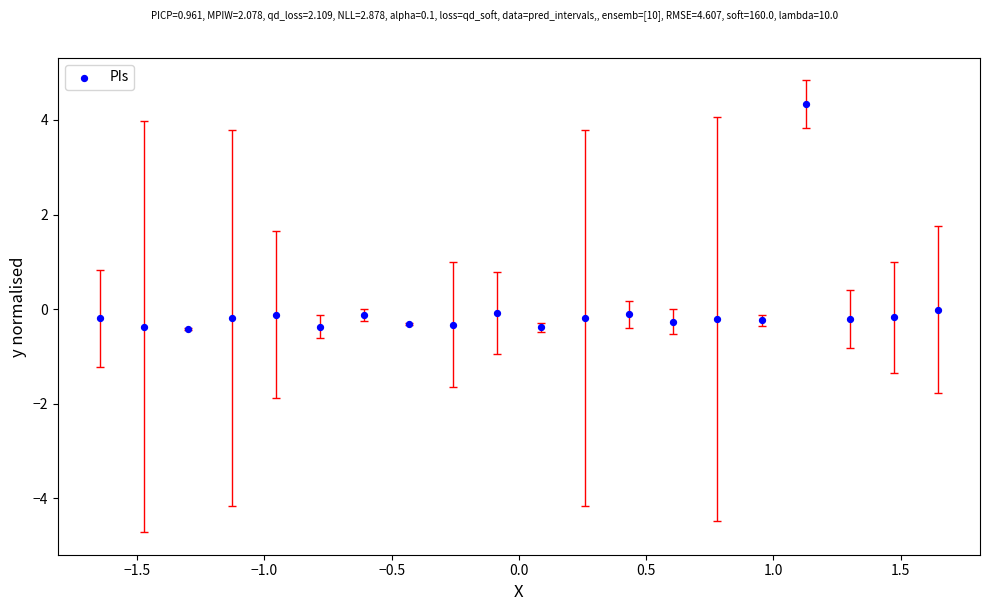

What is the range of X values (max minus min)?

3.3